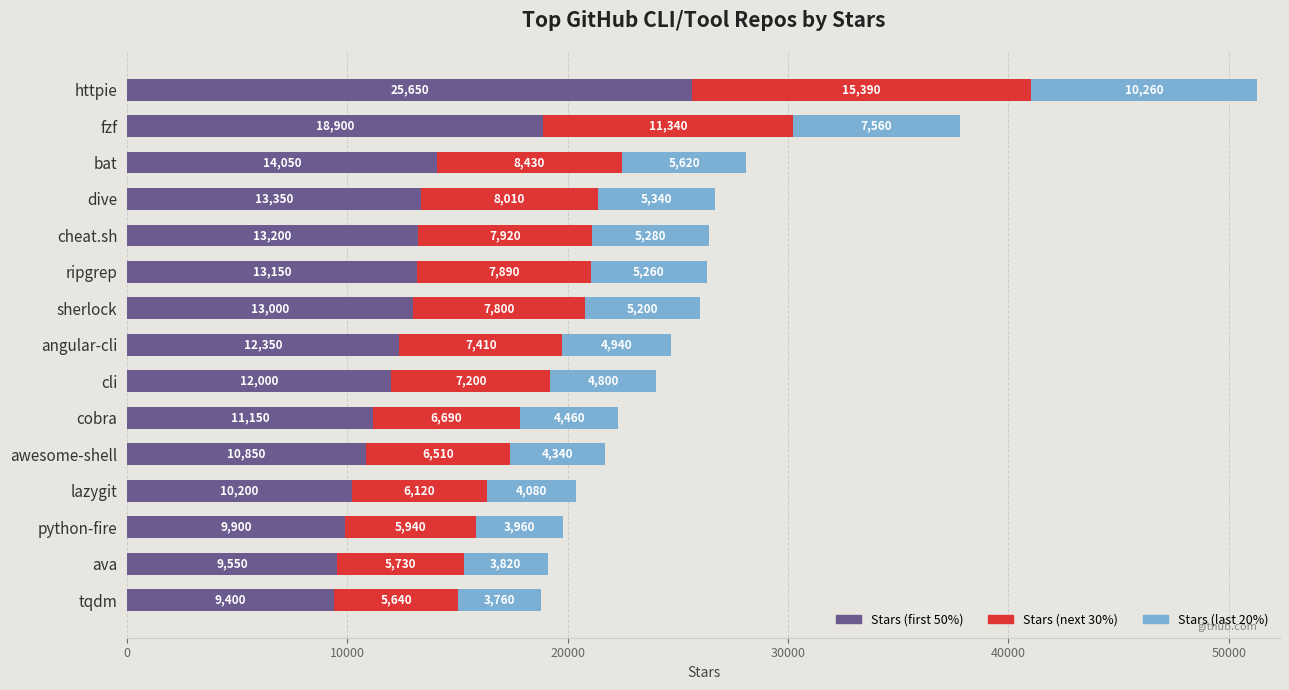

What is the total value across all series at bat?

28100